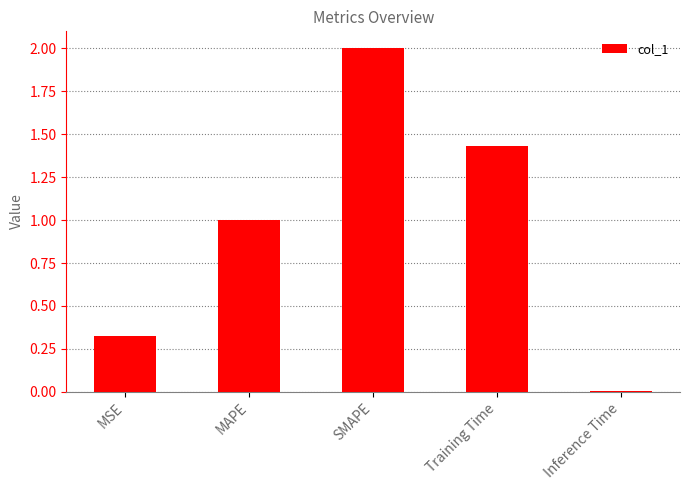

Between MSE and SMAPE, which is larger?

SMAPE